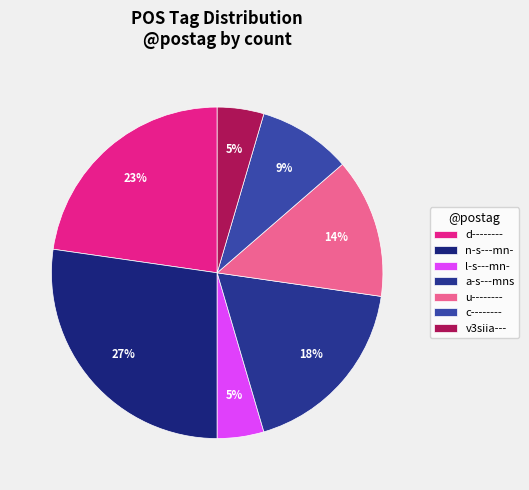

What is the smallest slice in the pie chart?

l-s---mn-